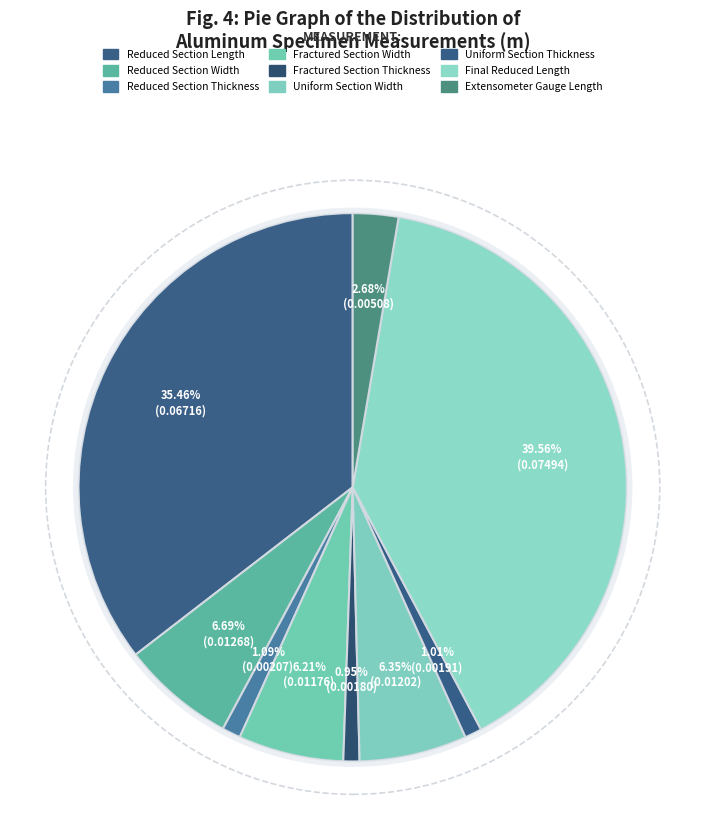

True or false: Reduced Section Width accounts for 7% of the total.

True